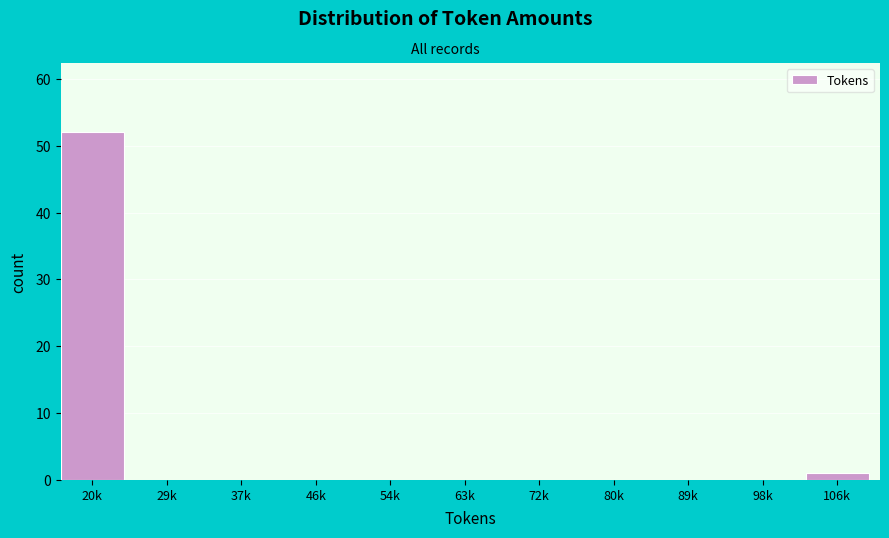

Reading left to right, transcribe all the data shown in this chart.

20k=52	29k=0	37k=0	46k=0	54k=0	63k=0	72k=0	80k=0	89k=0	98k=0	106k=1